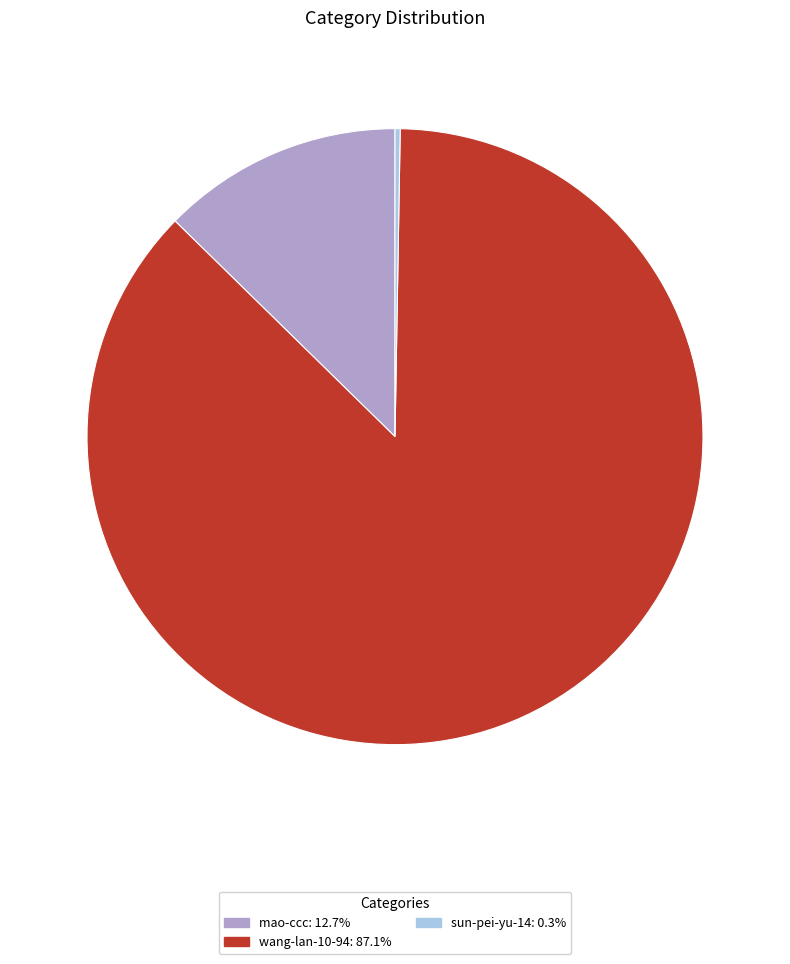

Which has a higher value, mao-ccc or wang-lan-10-94?

wang-lan-10-94